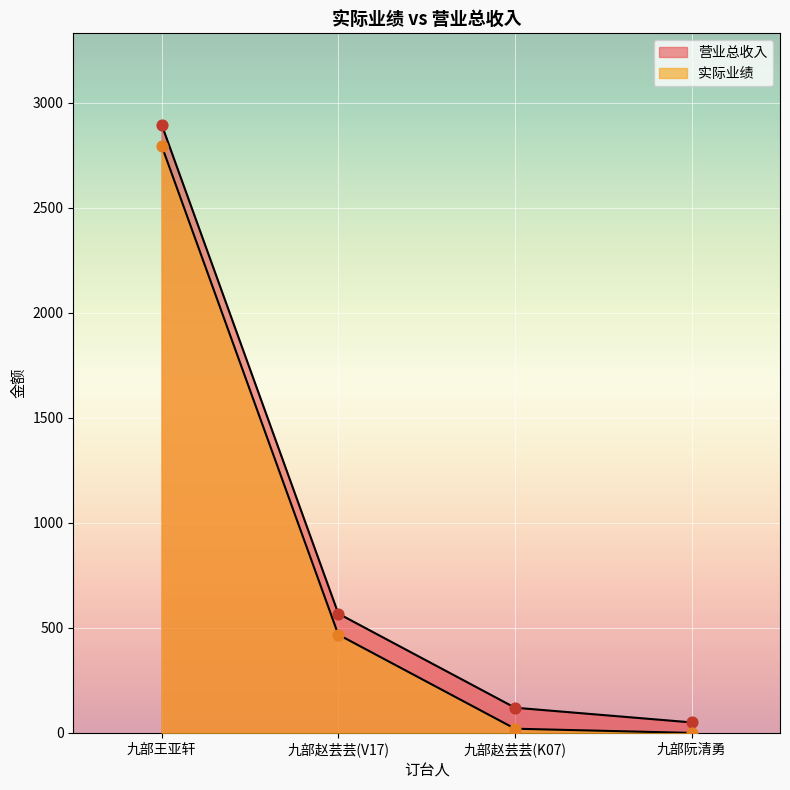

Which series has the largest total across all categories?

营业总收入